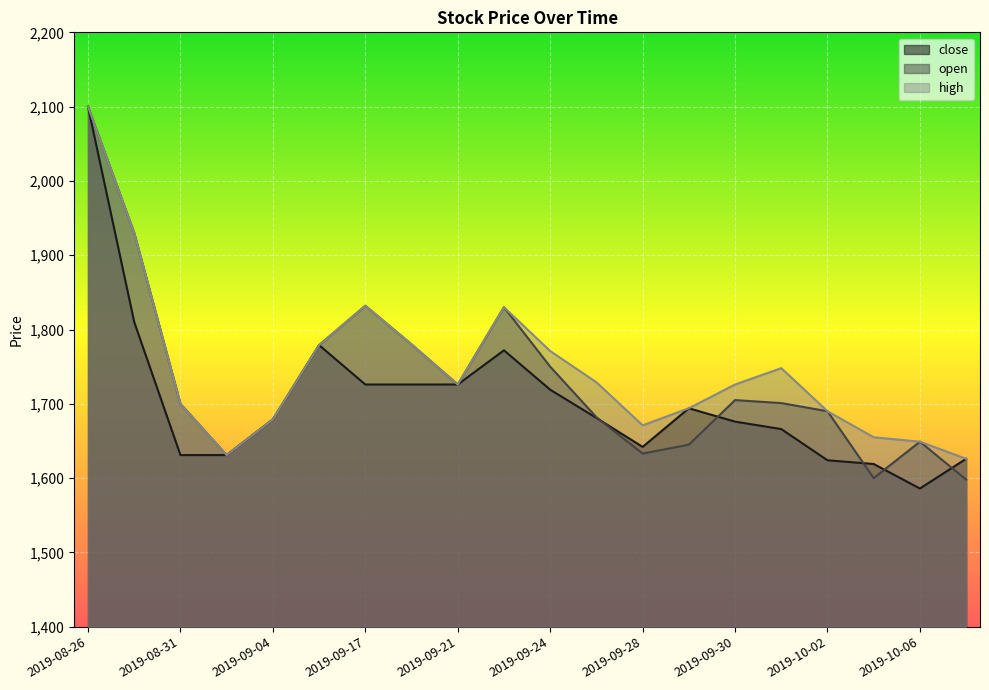

True or false: open has a value of 2967 at 2019-08-31.

False